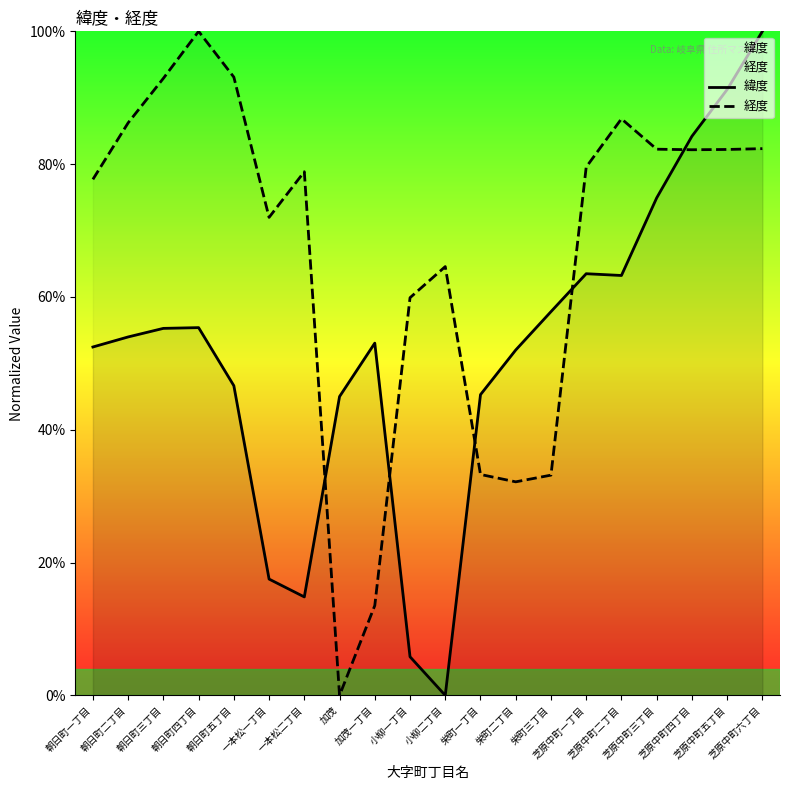

What is the label of the 5th point from the right?

芝原中町二丁目